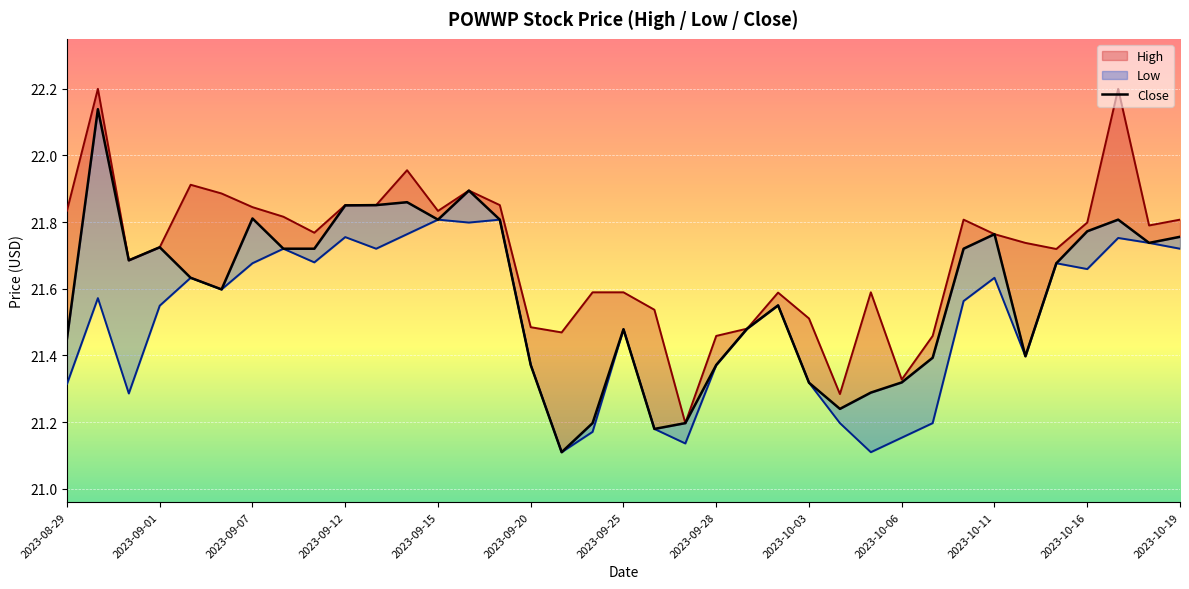

Reading left to right, transcribe all the data shown in this chart.

High: 21.8	22.2	21.7	21.7	21.9	21.9	21.8	21.8	21.8	21.9	21.9	22.0	21.8	21.9	21.9	21.5	21.5	21.6	21.6	21.5	21.2	21.5	21.5	21.6	21.5	21.3	21.6	21.3	21.5	21.8	21.8	21.7	21.7	21.8	22.2	21.8	21.8
Low: 21.3	21.6	21.3	21.5	21.6	21.6	21.7	21.7	21.7	21.8	21.7	21.8	21.8	21.8	21.8	21.4	21.1	21.2	21.5	21.2	21.1	21.4	21.5	21.6	21.3	21.2	21.1	21.2	21.2	21.6	21.6	21.4	21.7	21.7	21.8	21.7	21.7
Close: 21.5	22.1	21.7	21.7	21.6	21.6	21.8	21.7	21.7	21.9	21.9	21.9	21.8	21.9	21.8	21.4	21.1	21.2	21.5	21.2	21.2	21.4	21.5	21.6	21.3	21.2	21.3	21.3	21.4	21.7	21.8	21.4	21.7	21.8	21.8	21.7	21.8